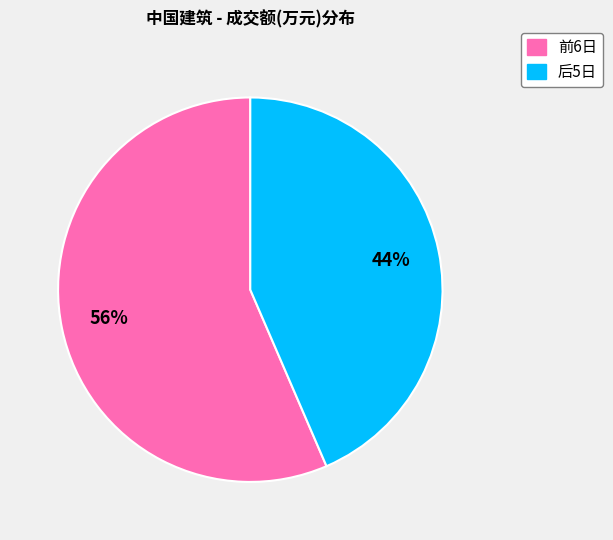

To the nearest percent, what is the average slice percentage?

50%